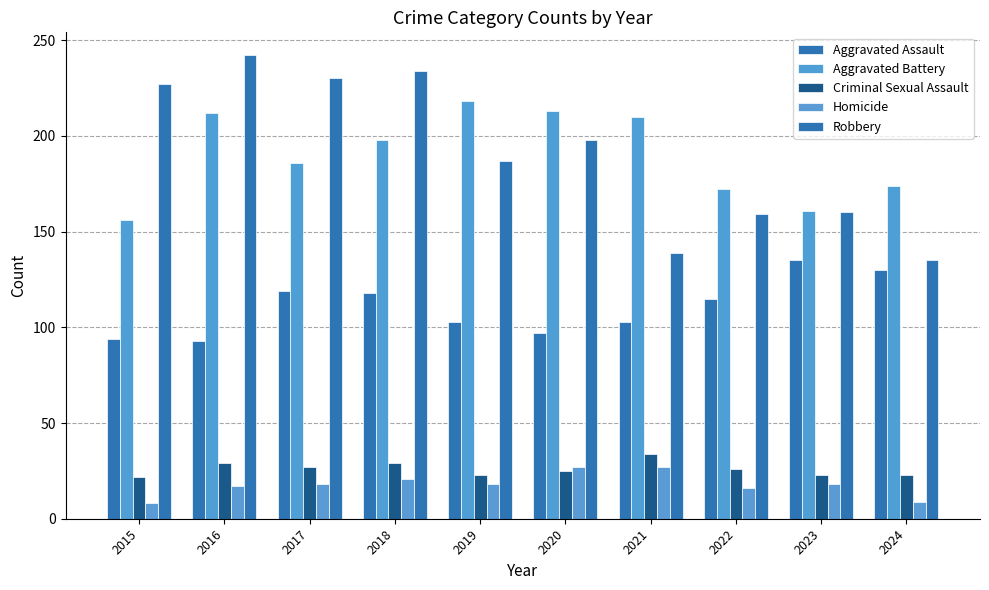

What is the value of the Aggravated Battery bar at the 9th from the left?

161